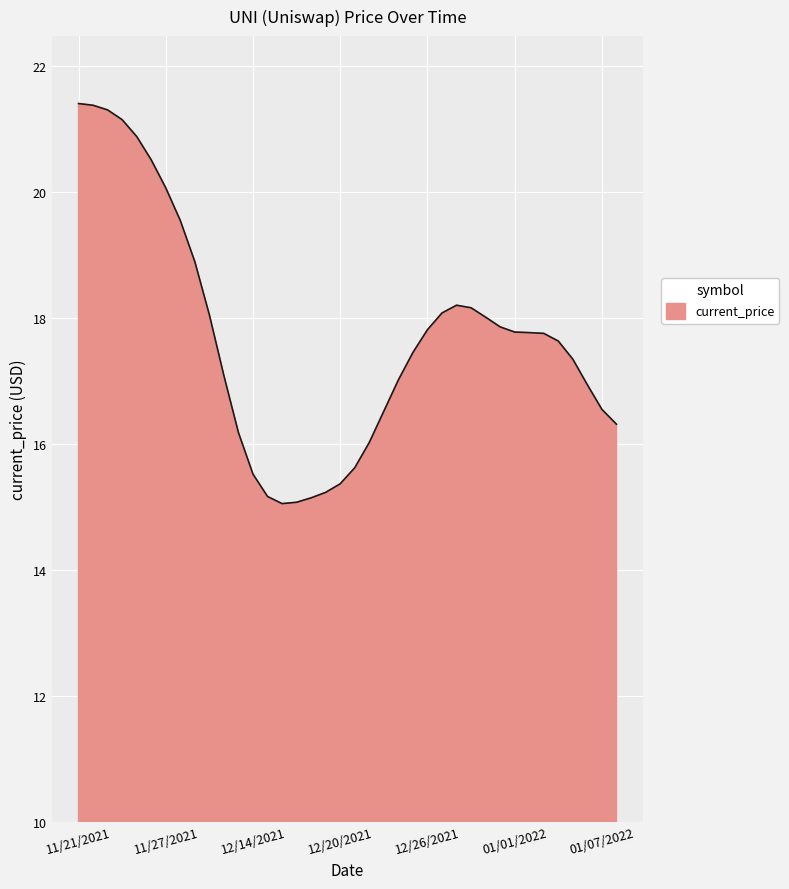

What is the minimum value shown in the chart?

15.1